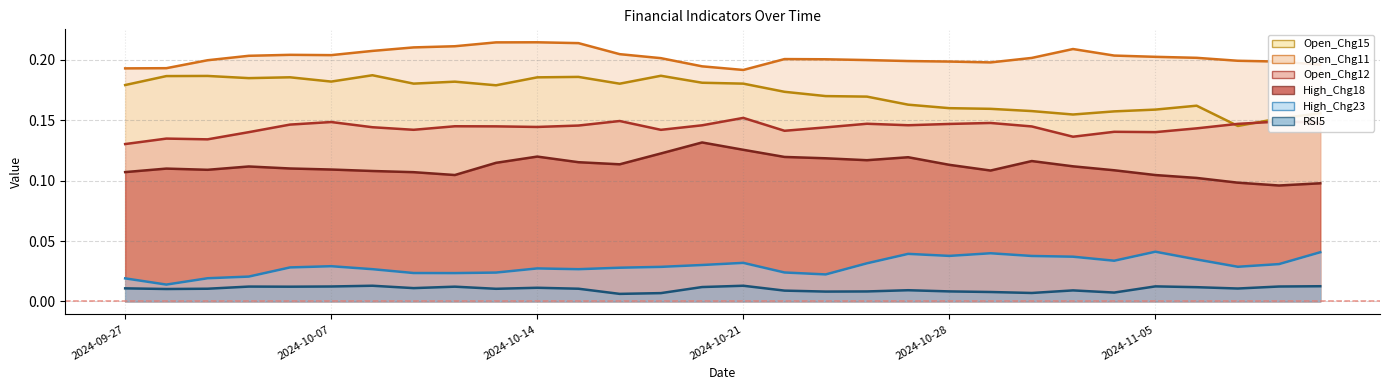

True or false: High_Chg18 and Open_Chg11 cross at least once.

False